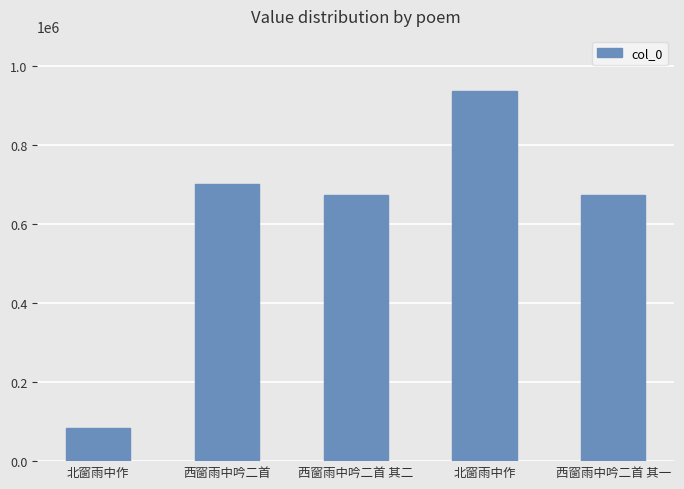

How many bars are there in total?

5